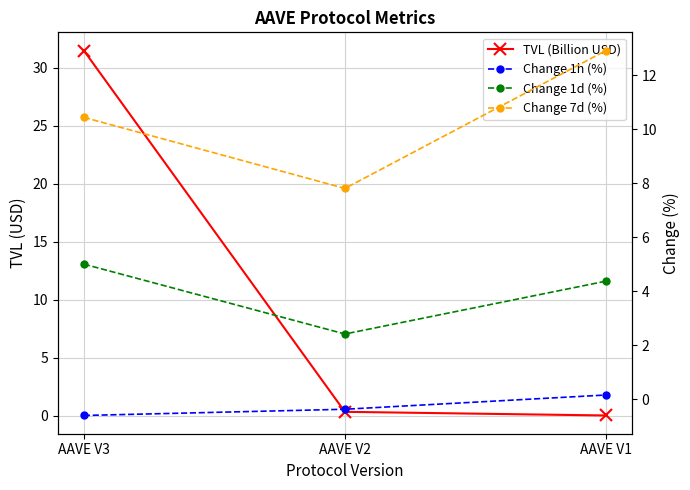

What is the difference between the highest and lowest values at AAVE V2?

8.2